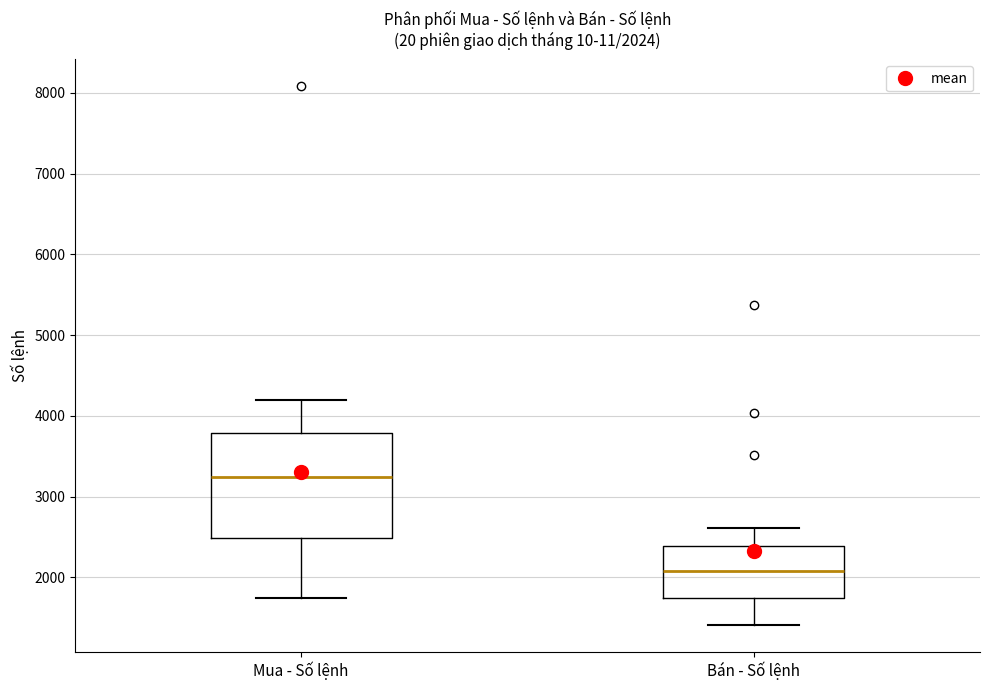

Which box is the tallest, from its lower edge to its upper edge?

Mua - Số lệnh